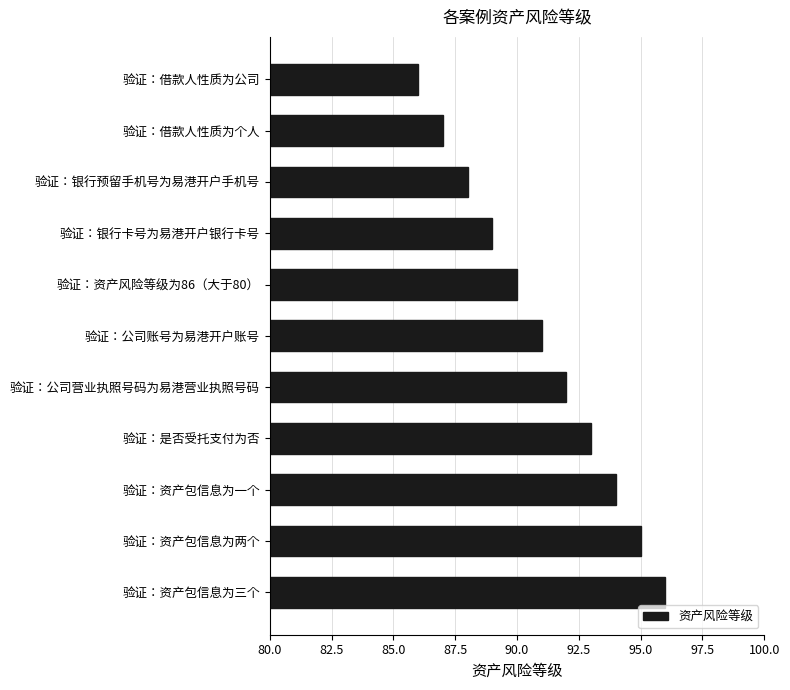

Approximately how many times larger is the value at 验证：银行预留手机号为易港开户手机号 compared to 验证：借款人性质为公司?

1.0